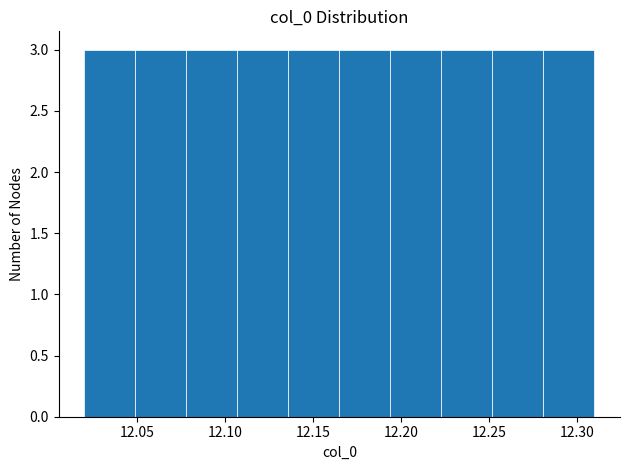

Reading left to right, list every bar in this chart as the range it spans on the x-axis followed by its height. Neither the bar edges nor the heights are printed on the chart, so give them approximately, as read against the axes.

12.020 to 12.049: 3
12.049 to 12.078: 3
12.078 to 12.107: 3
12.107 to 12.136: 3
12.136 to 12.165: 3
12.165 to 12.194: 3
12.194 to 12.223: 3
12.223 to 12.252: 3
12.252 to 12.281: 3
12.281 to 12.310: 3